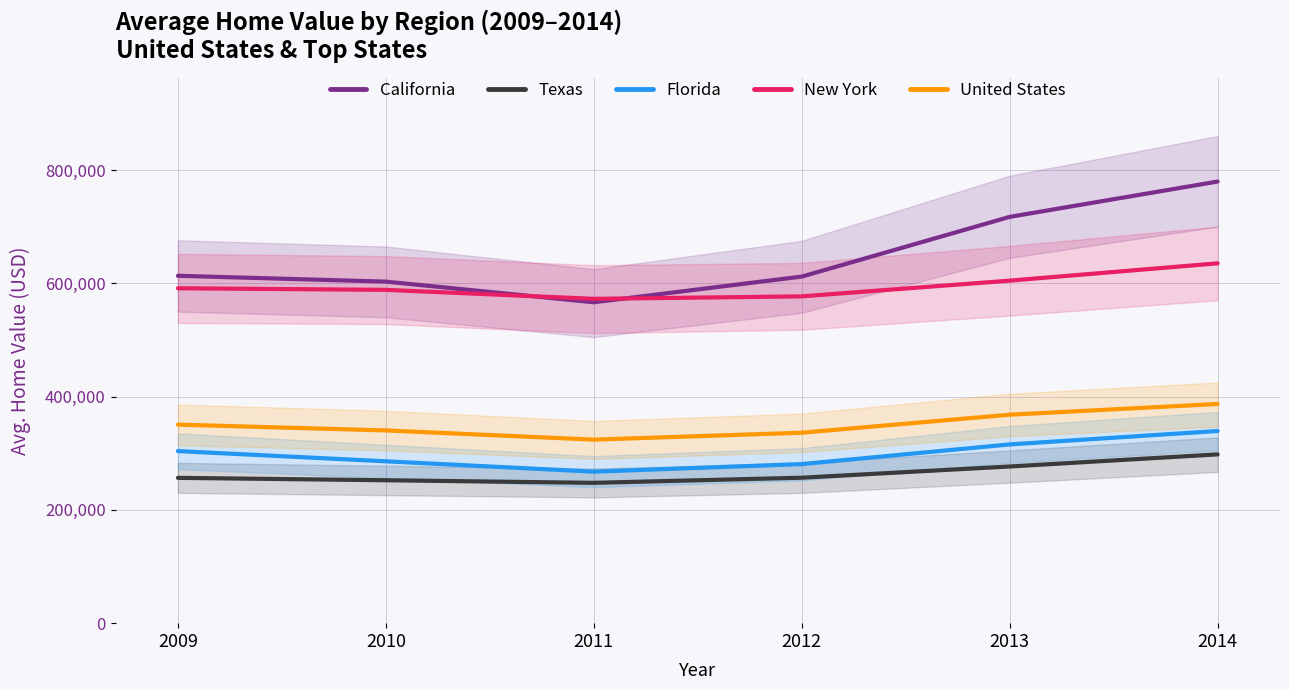

Reading left to right, list all the values displayed in this chart.

California: 613271.1	602958.7	566491.8	611845.0	717289.3	779660.2
Texas: 256543.1	252316.8	247742.2	256799.7	276596.7	297991.0
Florida: 303779.2	285738.6	267462.0	280825.3	315568.8	339238.3
New York: 591227.1	588450.5	572578.2	576939.9	604706.9	635258.4
United States: 350512.8	340252.6	323997.7	336228.2	368020.7	386967.5